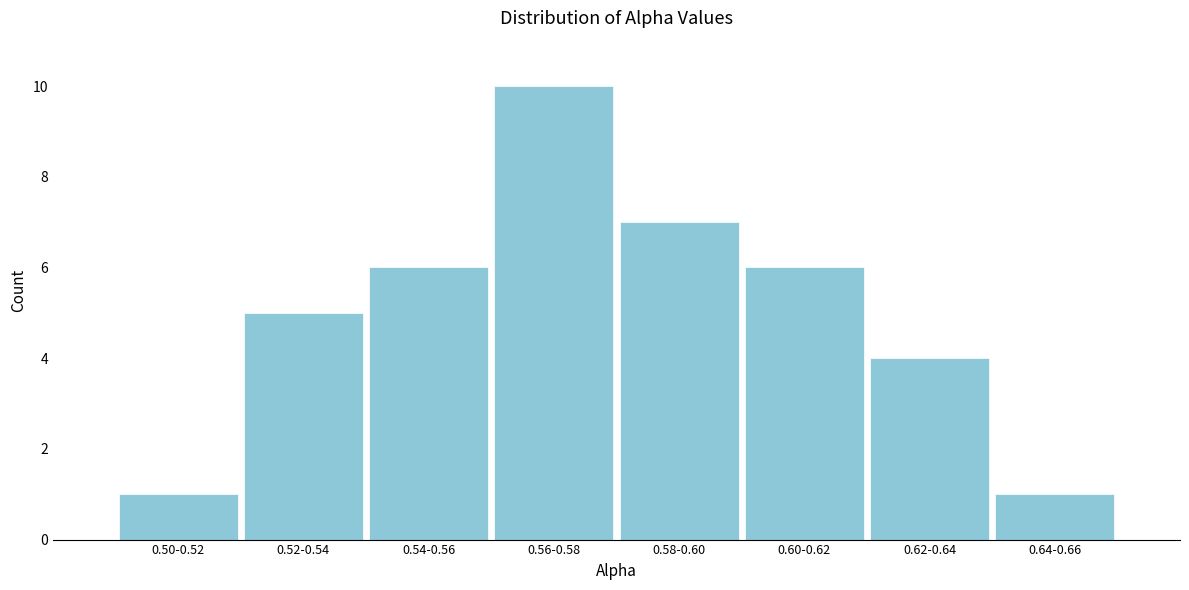

Reading left to right, list all the values displayed in this chart.

0.50-0.52=1	0.52-0.54=5	0.54-0.56=6	0.56-0.58=10	0.58-0.60=7	0.60-0.62=6	0.62-0.64=4	0.64-0.66=1